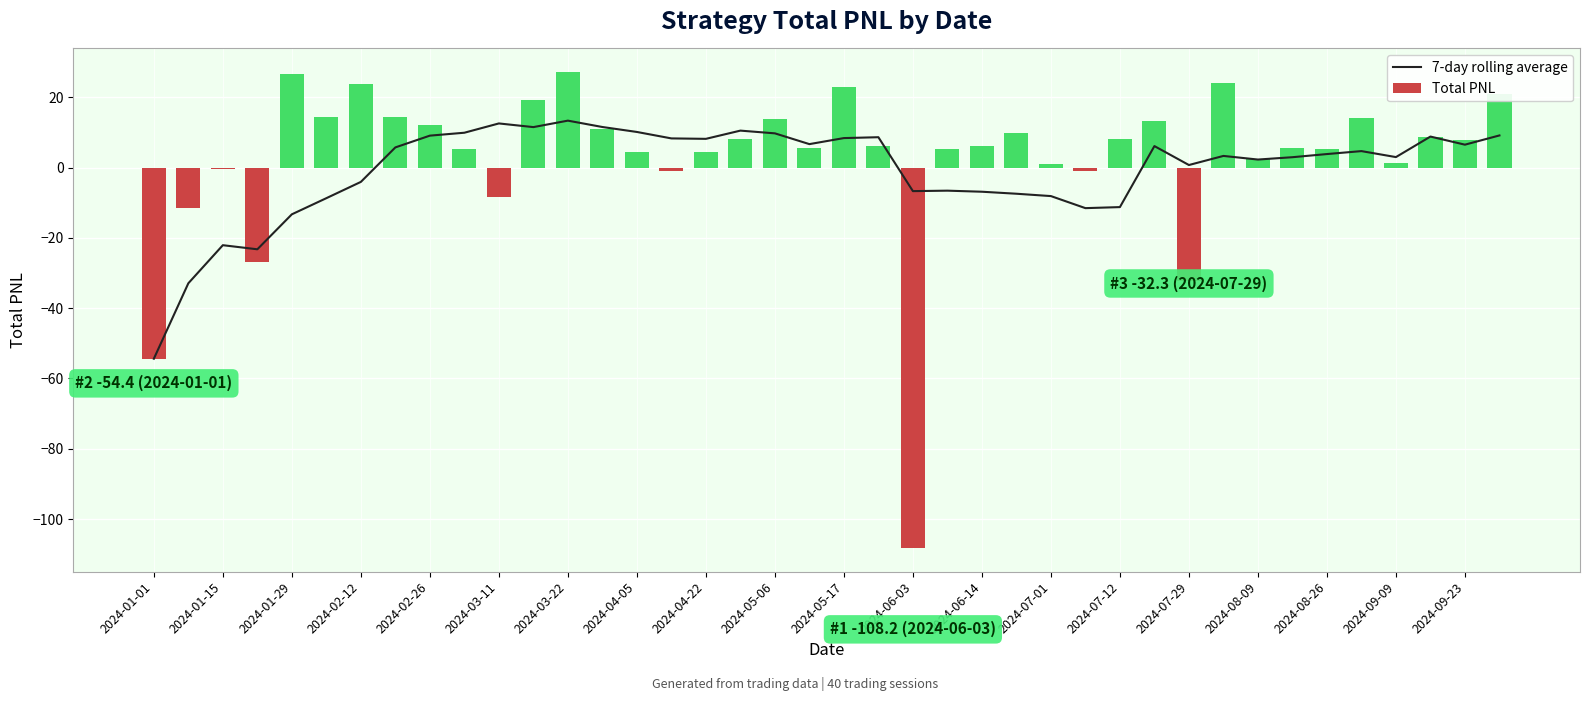

At which label is Total PNL closest to -40?

2024-07-29